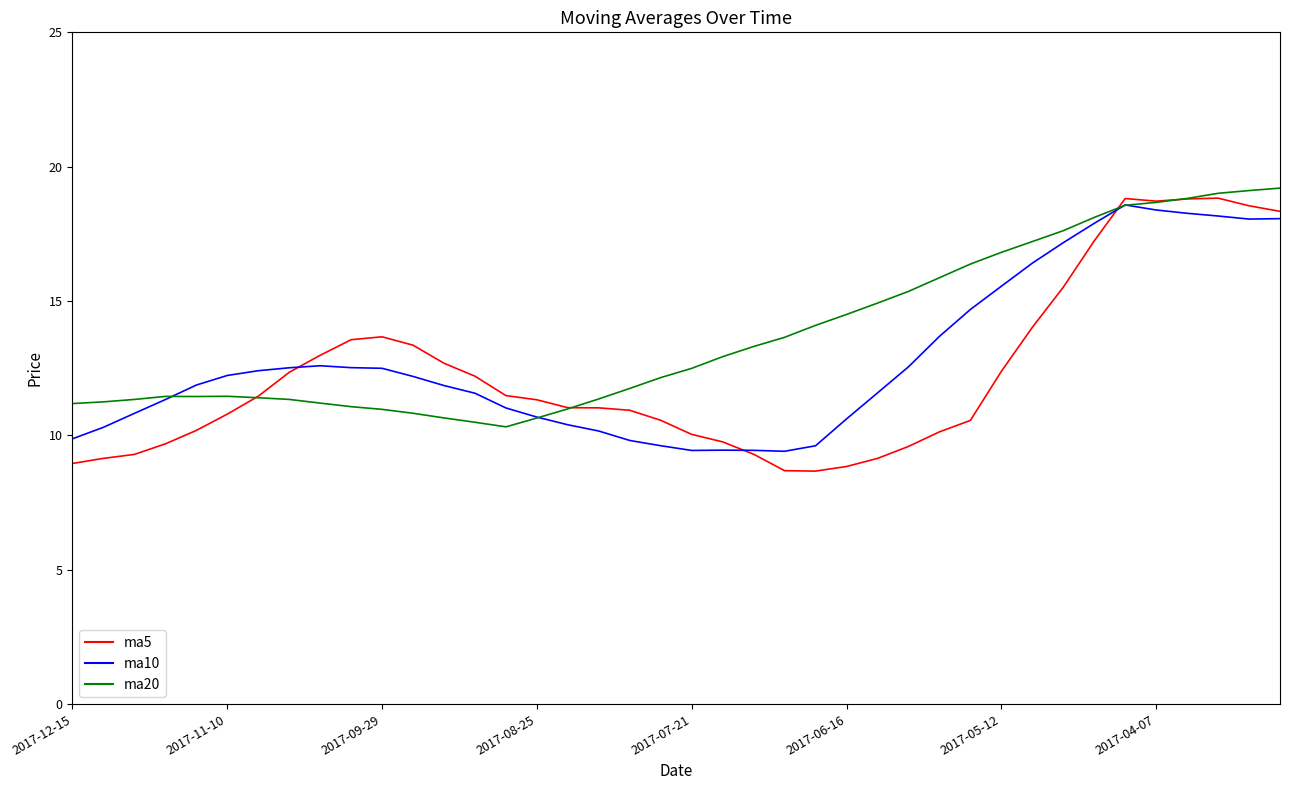

How many lines are shown in the chart?

3